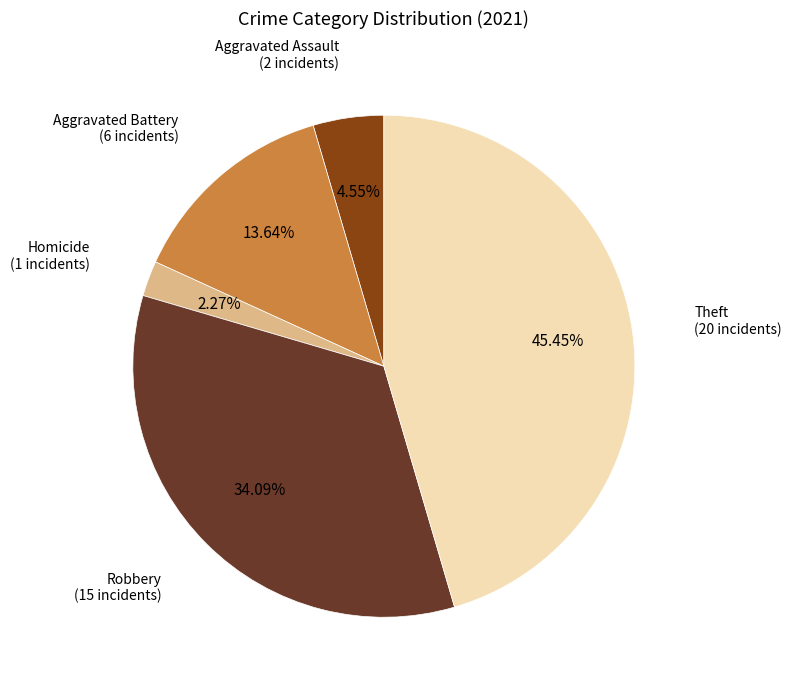

Which has a higher value, Theft or Aggravated Assault?

Theft